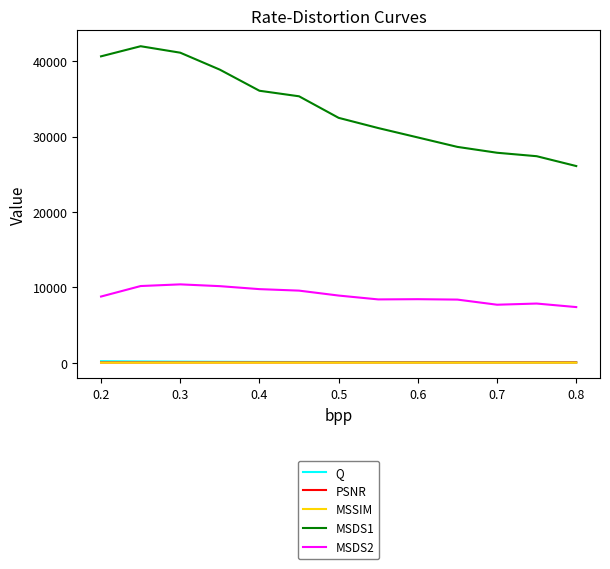

True or false: Q and MSDS1 intersect in this chart.

False